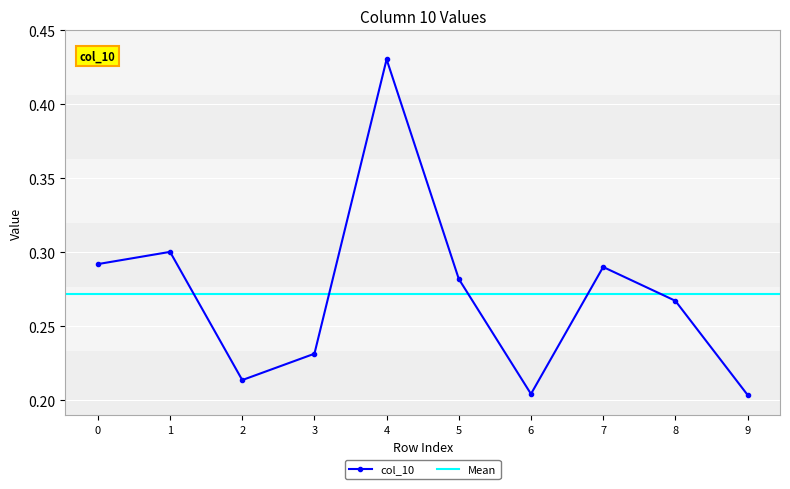

At which category does the chart reach its peak across all series?

4